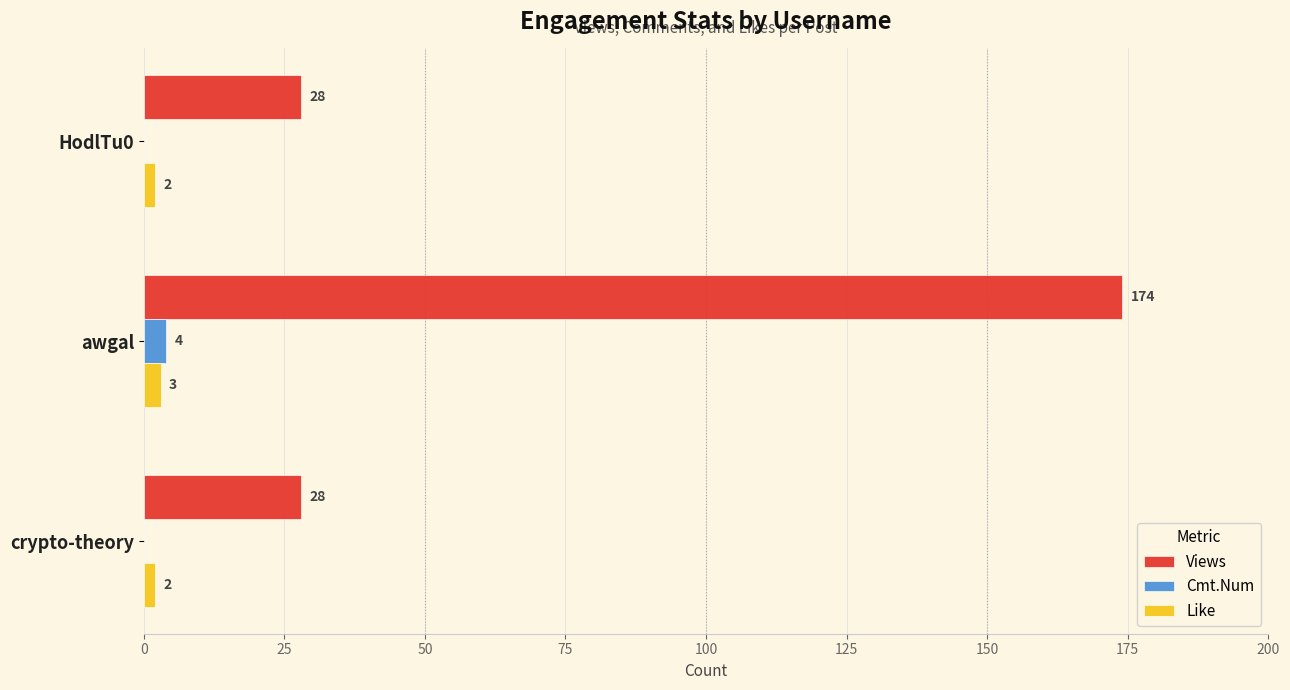

What is the maximum value for Views?

174